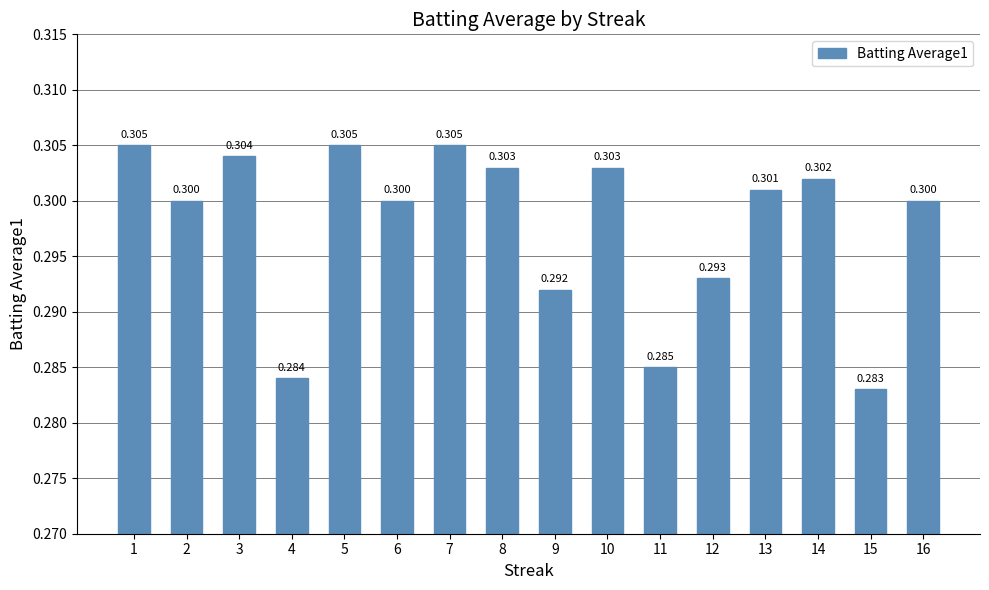

Is it true that the value at 1 is 0.3?

True